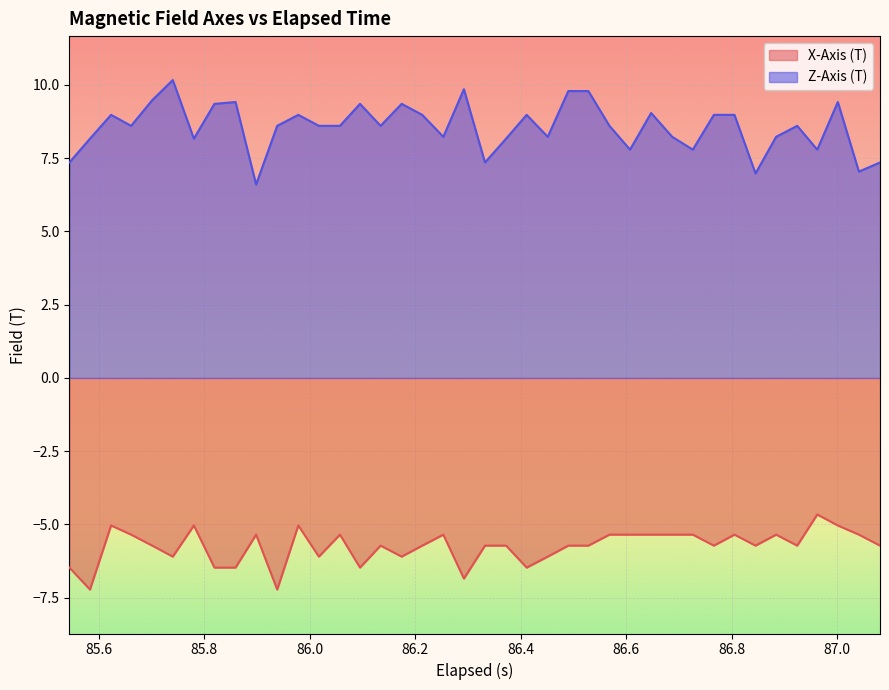

True or false: Z-Axis (T) and X-Axis (T) intersect in this chart.

False